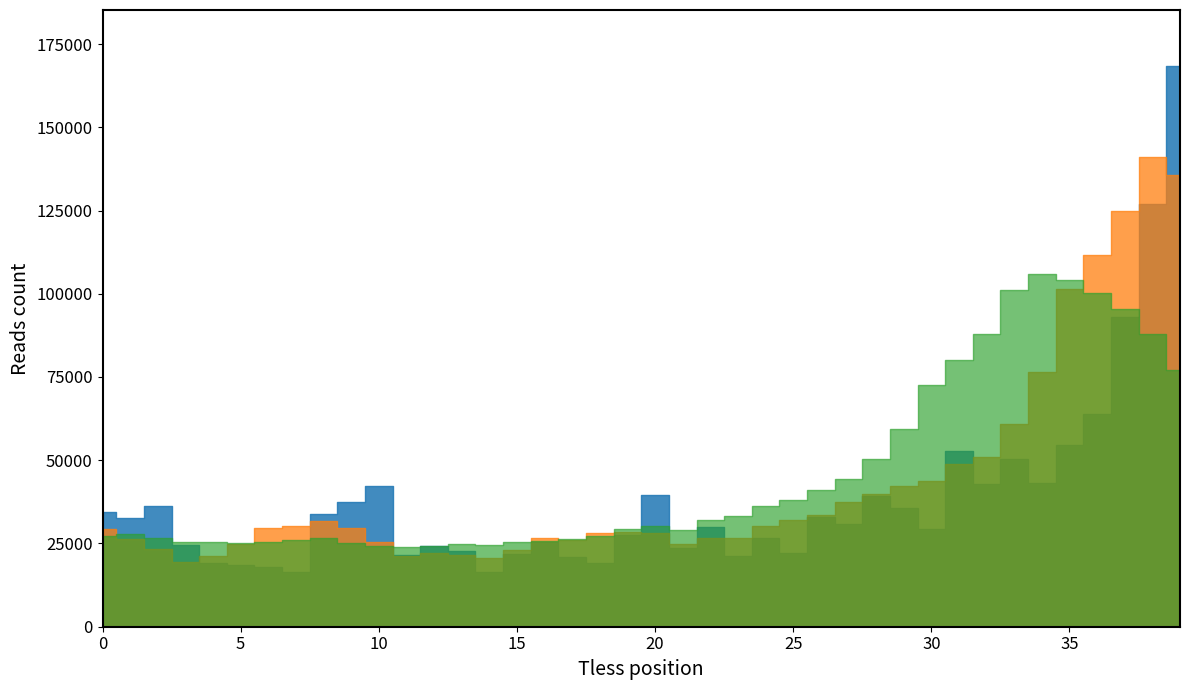

The ma_v_5 series shows 19315.0 at 3. True or false?

True